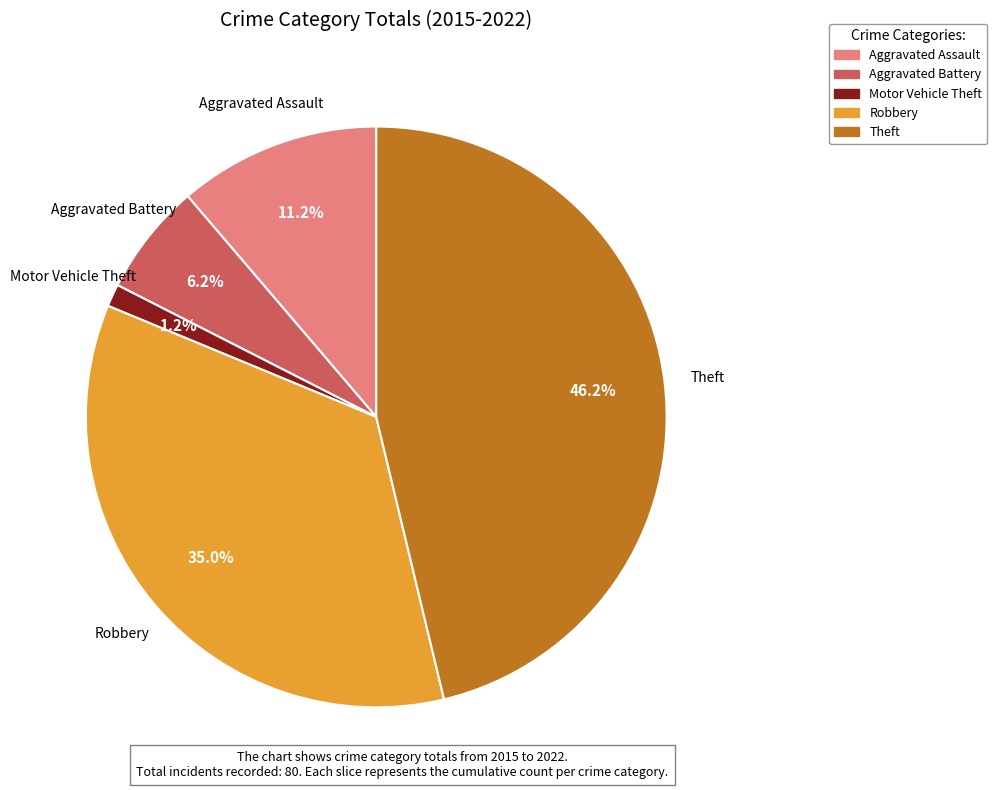

Which slice is the largest?

Theft